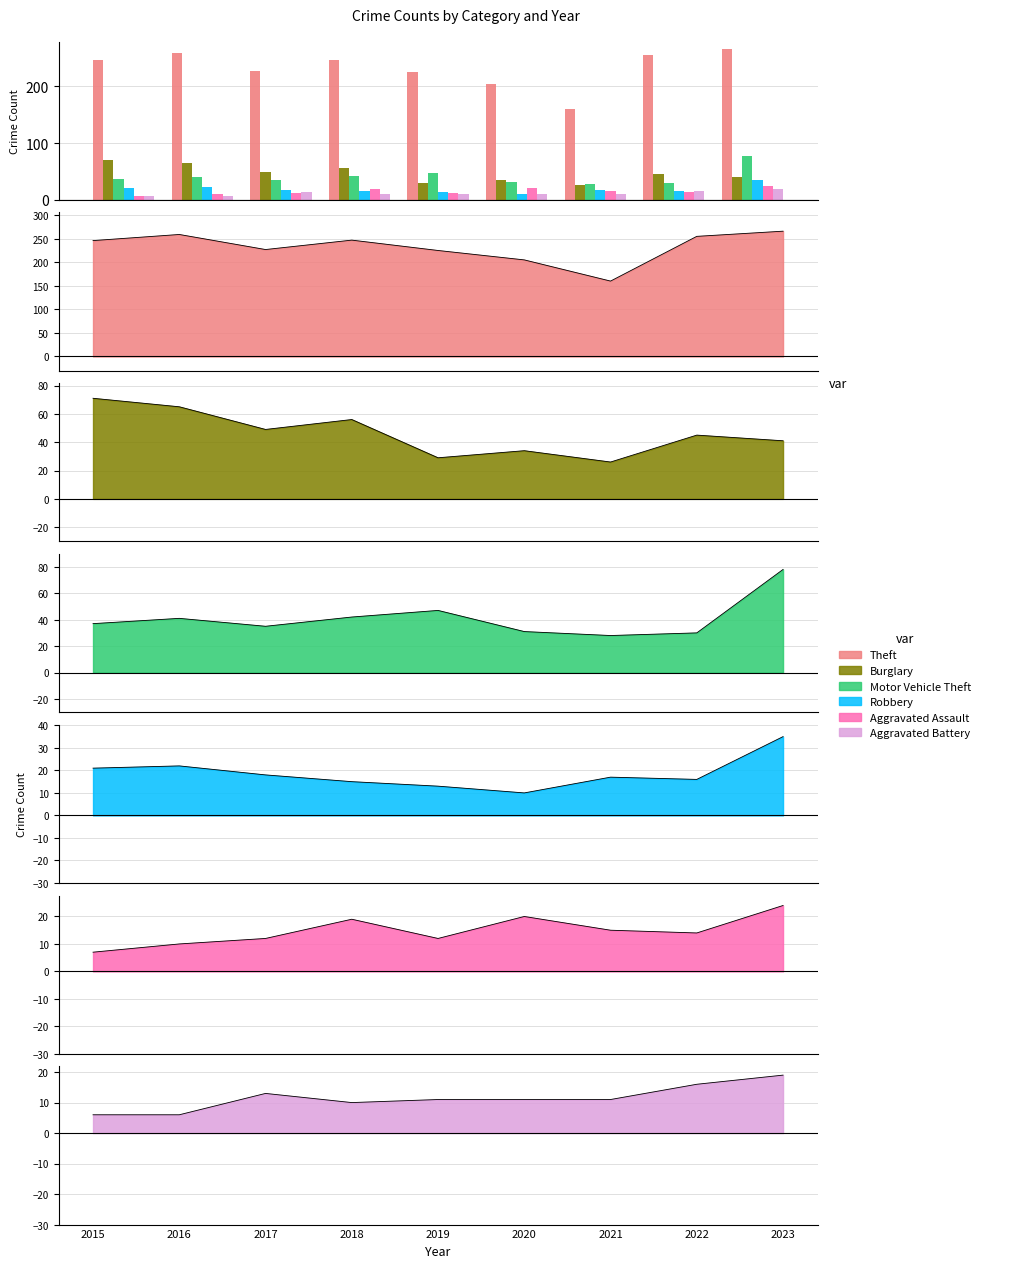

List the series in order of their peak value, lowest first.

Aggravated Battery, Aggravated Assault, Robbery, Burglary, Motor Vehicle Theft, Theft